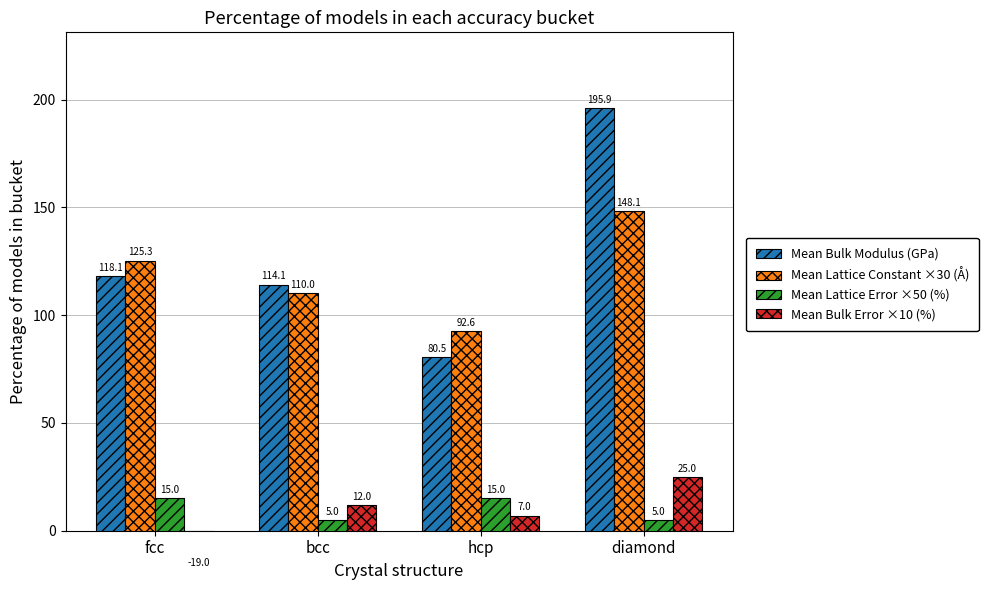

Which category has the lowest value in the Mean Bulk Error ×10 (%) series?

fcc